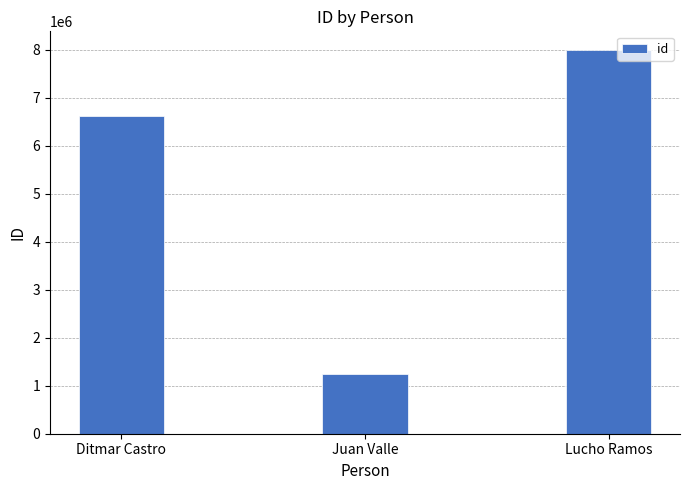

What is the difference between the values at Ditmar Castro and Juan Valle?

5375242